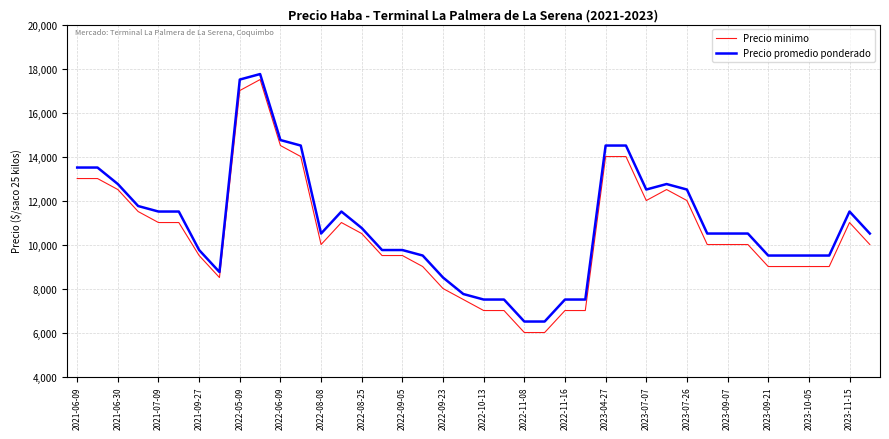

What is the difference between the maximum and minimum values in the Precio minimo series?

11500